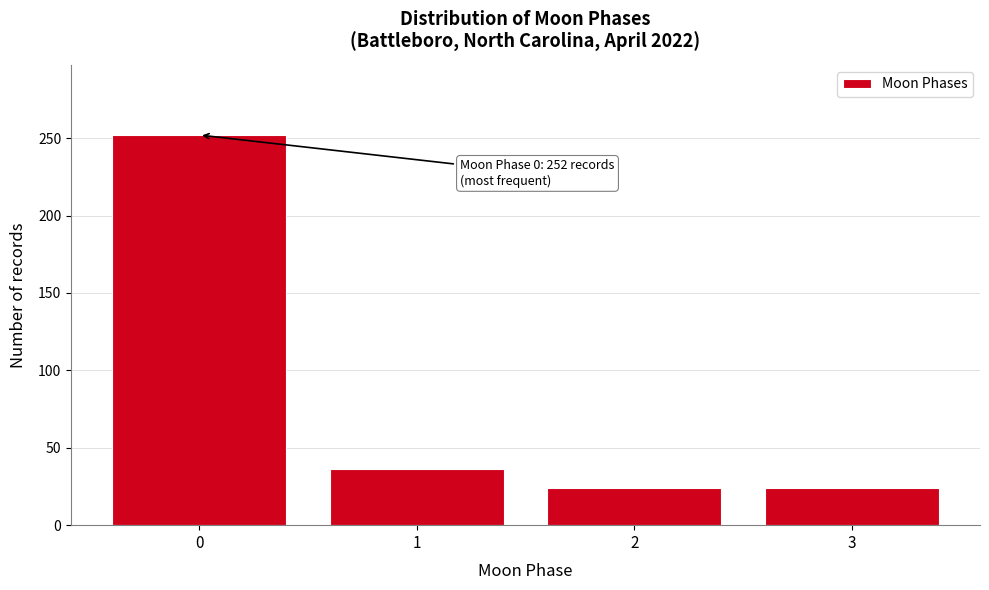

Reading left to right, transcribe all the data shown in this chart.

0=252	1=36	2=24	3=24